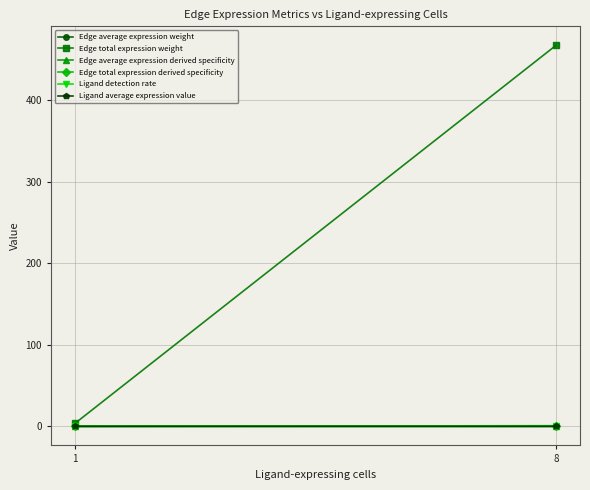

The value of Edge total expression weight at 1 is 2.0. True or false?

False